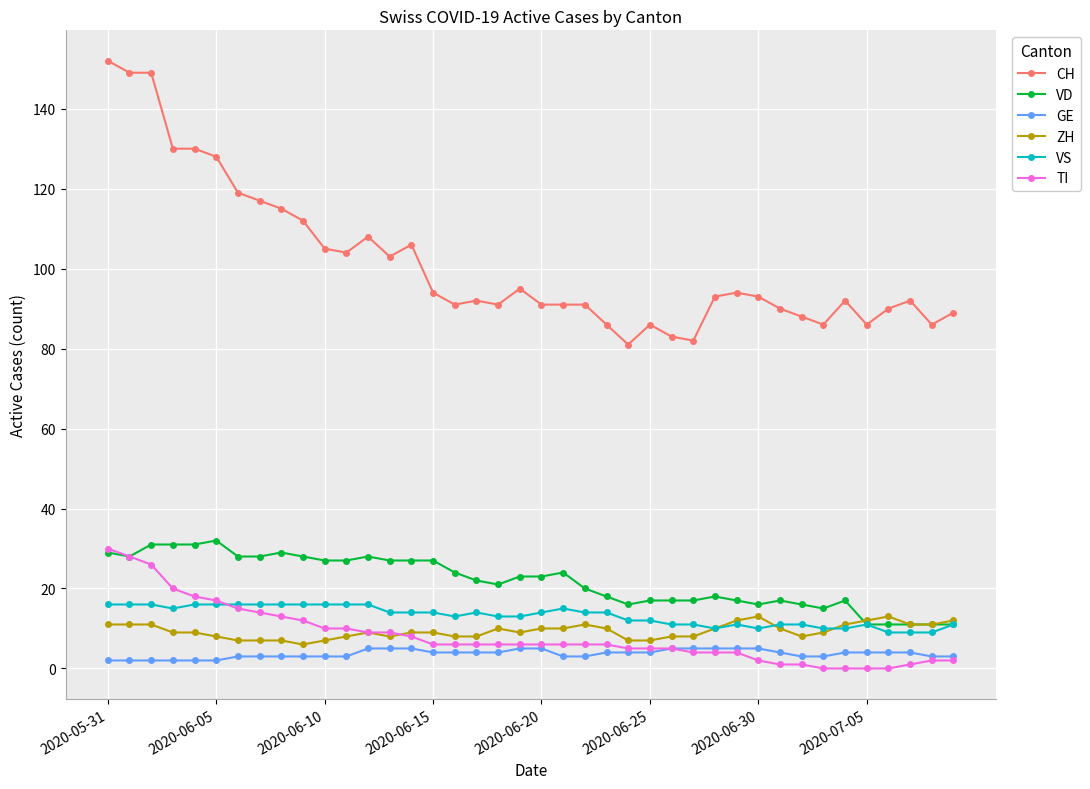

What is the value of the ZH point at the 27th from the left?

8